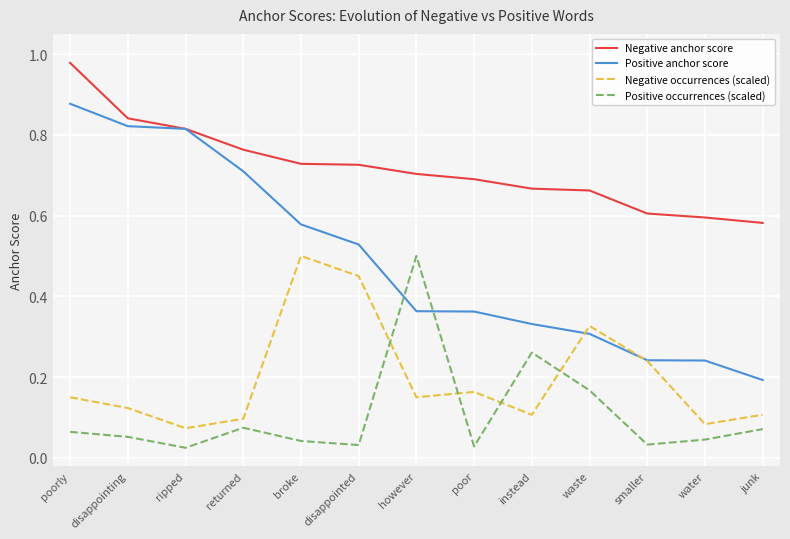

Is the value of Negative anchor score at smaller greater than the value of Positive anchor score at water?

Yes